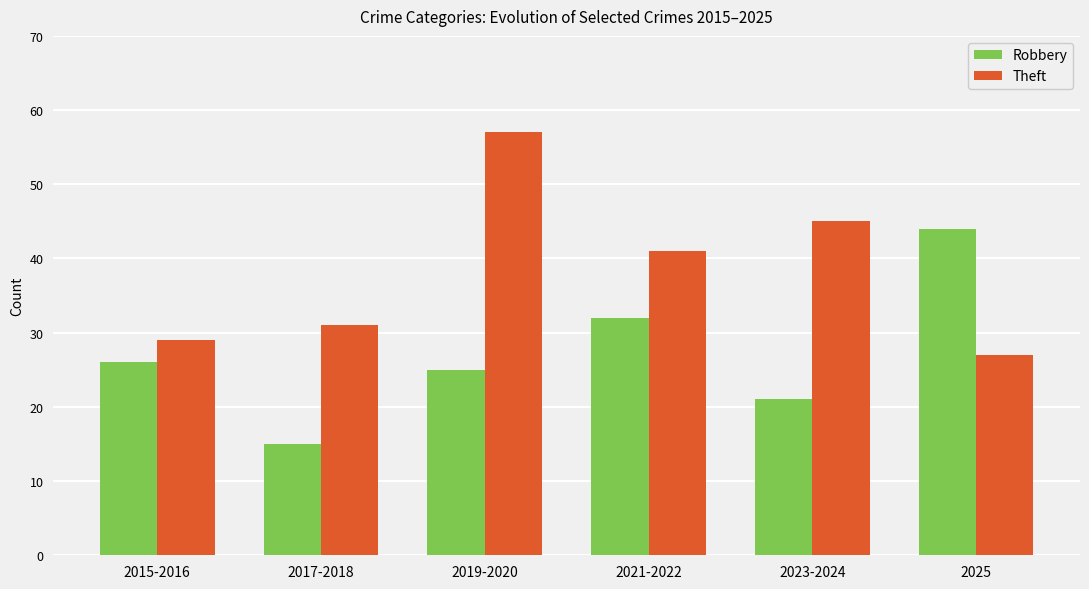

What is the approximate value of Robbery at 2023-2024?

21